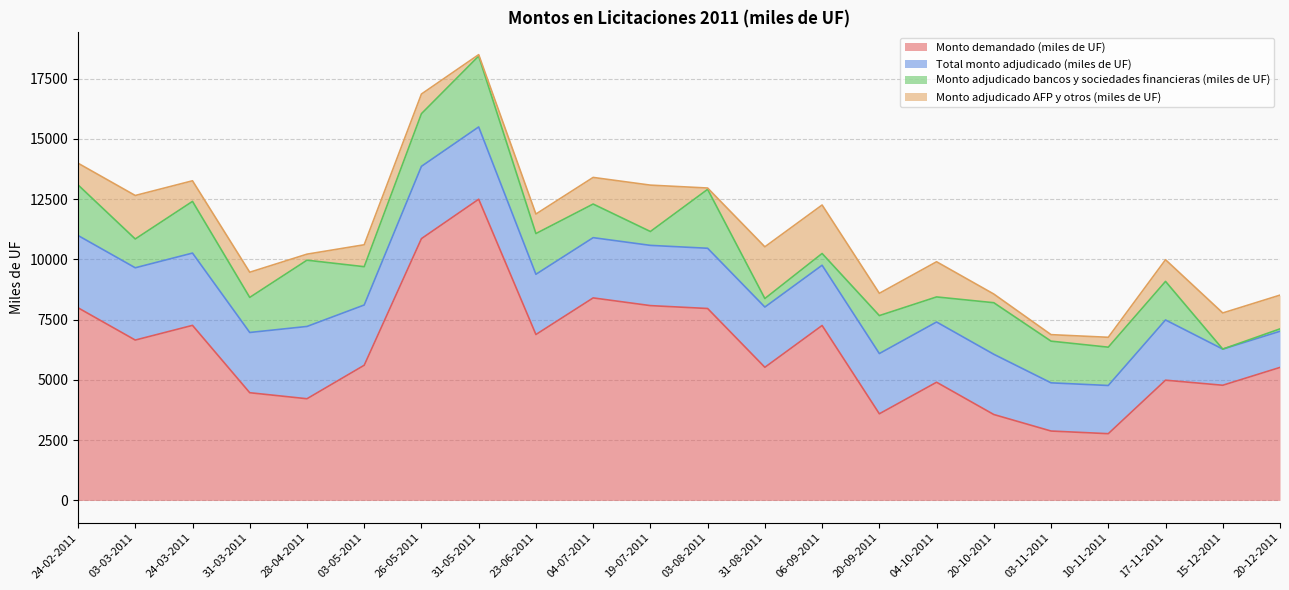

Which label corresponds to the smallest value in the chart?

15-12-2011